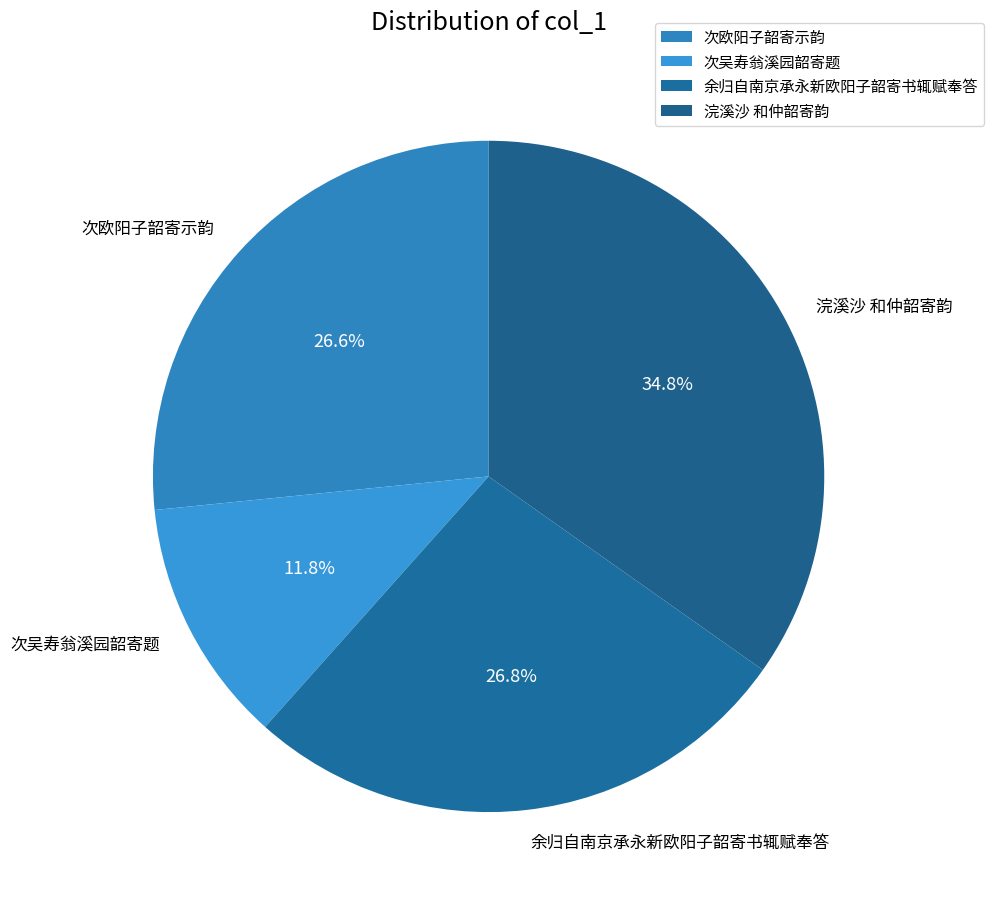

To the nearest percent, what portion does 次吴寿翁溪园韶寄题 represent?

12%